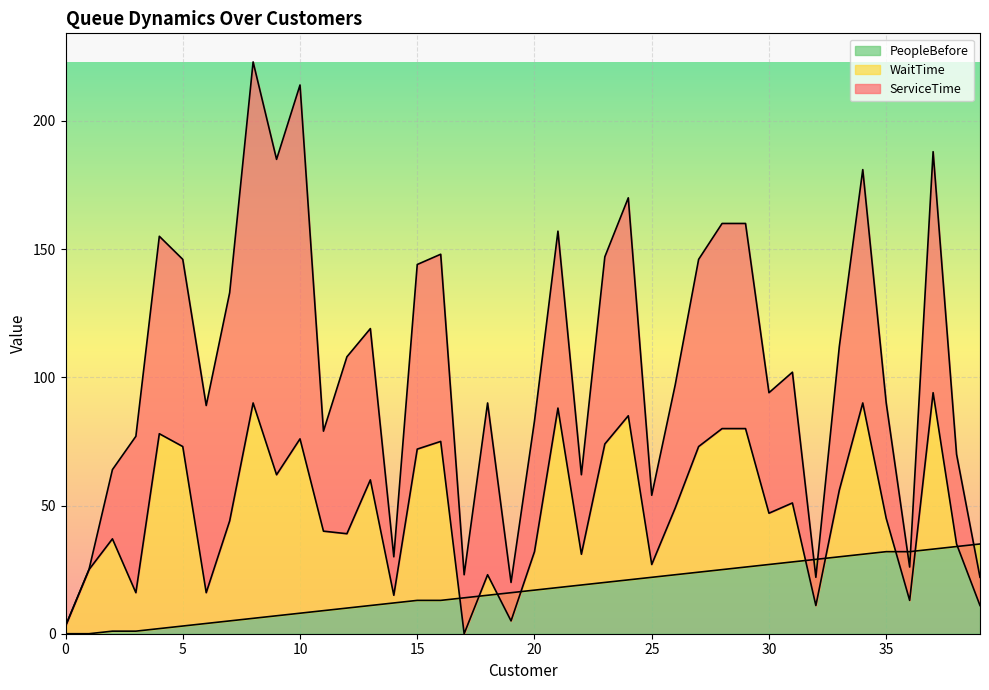

At which category is the sum across all series the highest?

8